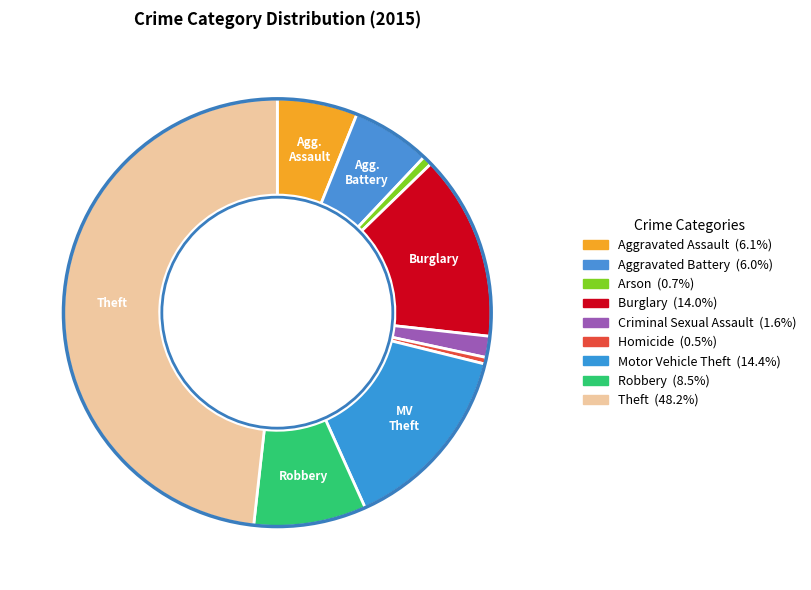

Count the number of slices in the pie.

9